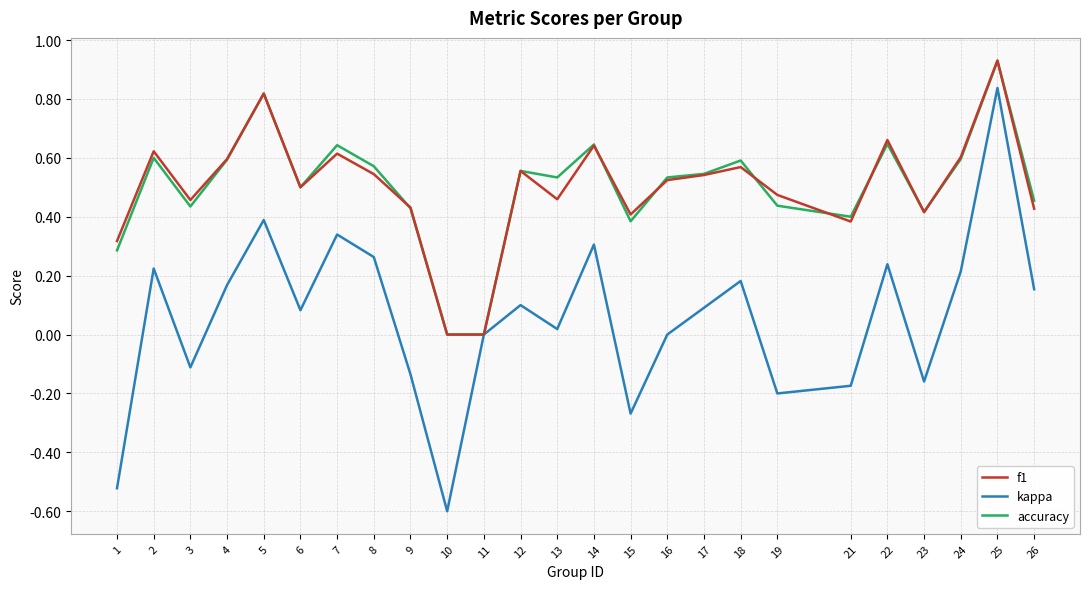

Which series has the widest spread of values?

kappa